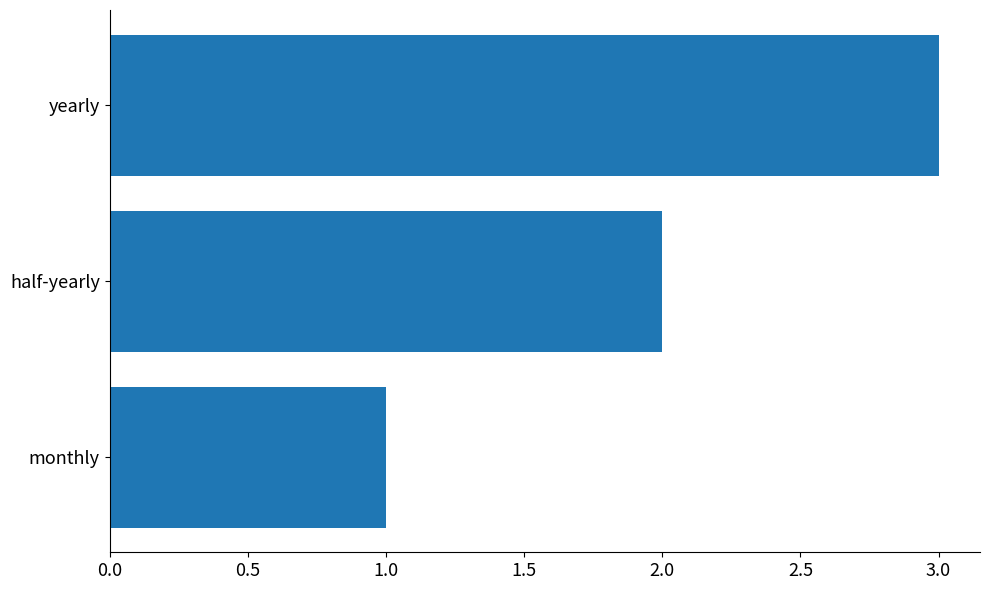

What is the change in value from monthly to yearly?

+2